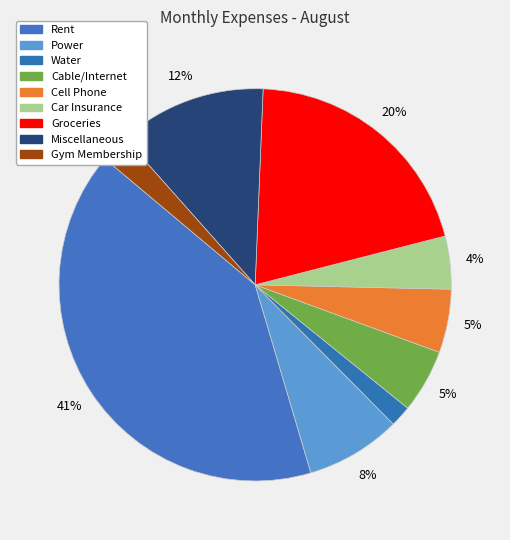

What is the ratio of the value at Miscellaneous to the value at Cable/Internet?

2.3